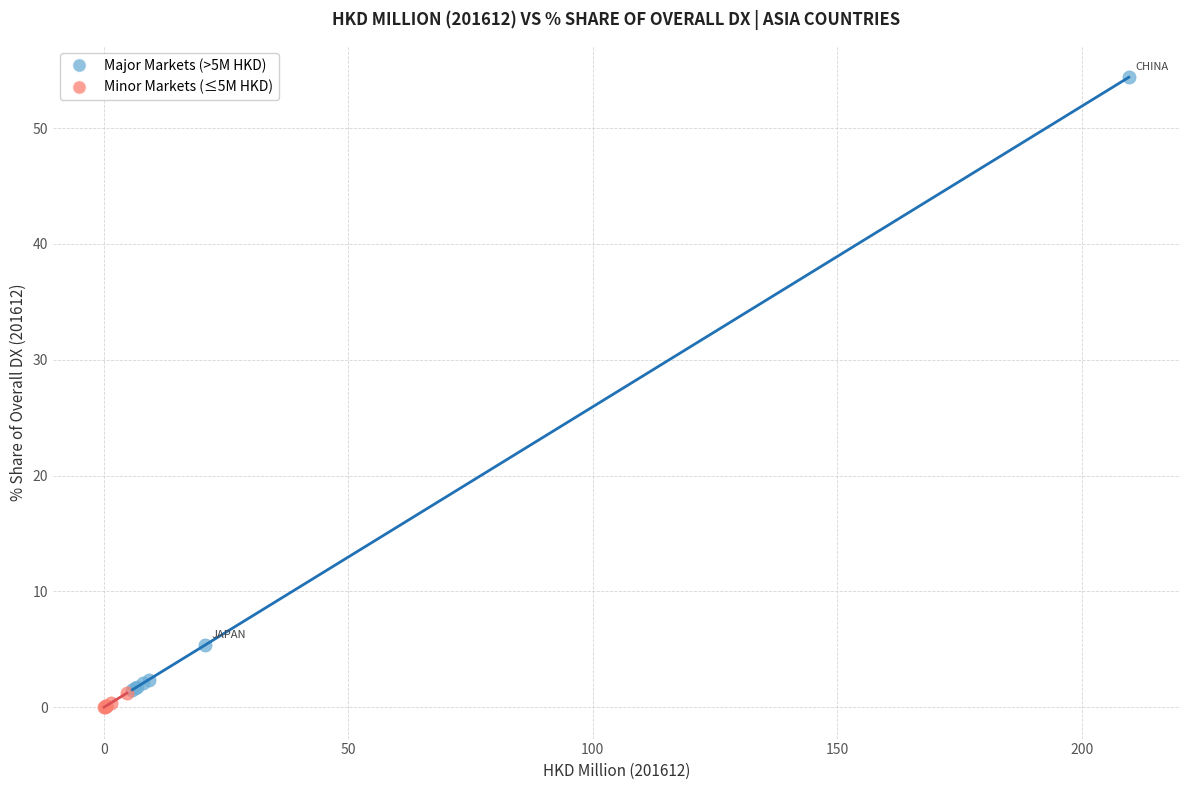

What are all the series names shown in the legend?

Major Markets (>5M HKD), Minor Markets (≤5M HKD)